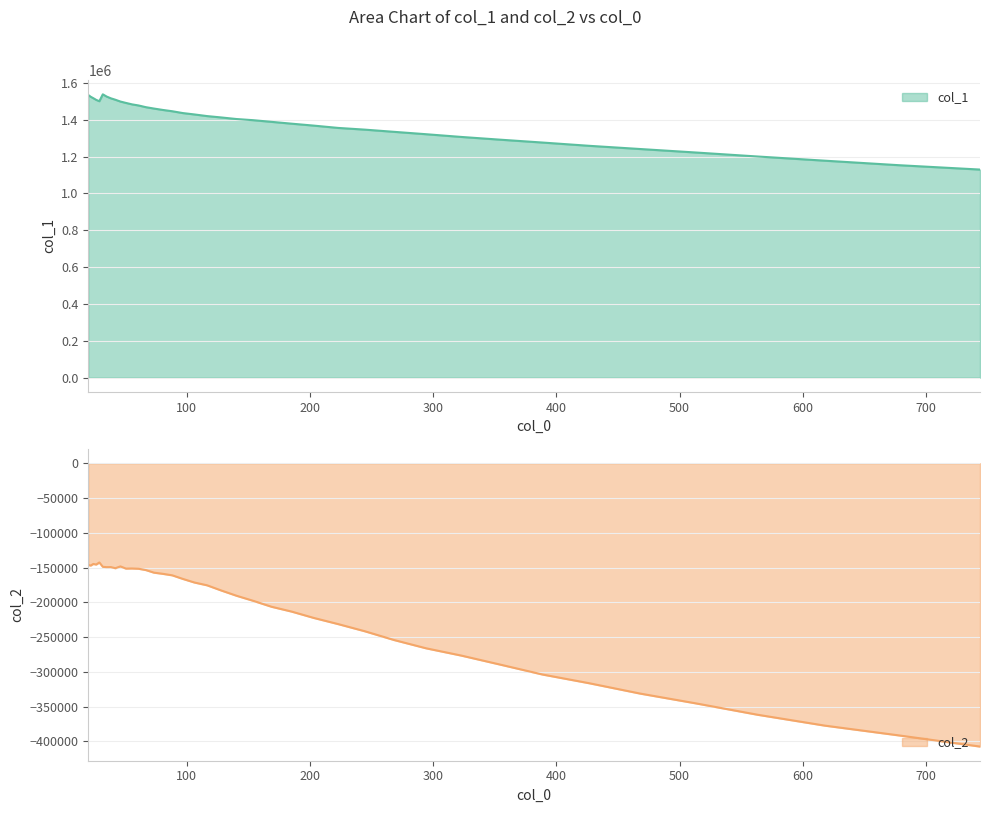

Reading right to left, list all the values displayed in this chart.

col_1: 1129389.1	1153093.1	1177564.6	1200338.1	1221910.2	1240966.1	1258384.6	1276054.2	1291651.3	1306423.6	1321203.3	1334179.8	1346108.7	1355419.6	1367915.6	1378445.4	1388404.9	1397390.9	1403783.4	1412377.1	1419667.5	1428545.2	1436028.9	1445924.2	1453131.6	1460589.8	1467994.7	1477238.3	1483344.0	1491125.5	1498600.4	1508335.2	1516148.3	1525688.1	1537734.4	1500342.8	1507610.5	1516779.3	1524595.6	1533989.3
col_2: -407296.5	-391252.2	-377215.1	-361542.7	-345247.5	-331101.2	-316191.4	-303717.1	-289421.1	-276535.3	-266065.8	-254137.8	-241531.6	-231236.1	-222401.5	-213278.7	-206304.0	-197734.3	-190392.1	-182815.9	-175472.8	-171434.3	-166271.9	-161120.5	-158934.6	-157256.4	-153566.4	-151656.5	-151276.7	-151433.7	-148301.0	-150895.9	-149285.3	-149375.6	-148889.2	-142640.0	-145623.5	-144781.1	-147094.3	-146210.0